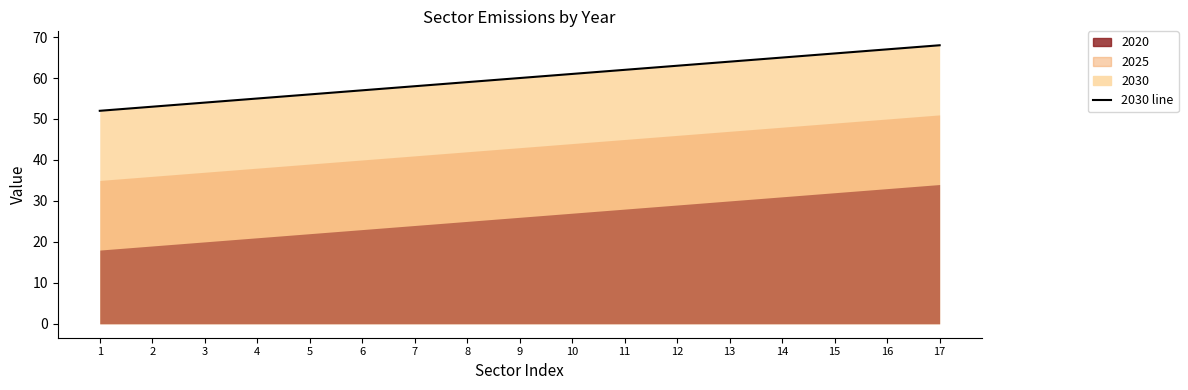

Read the value at 13, to the nearest 10.

60